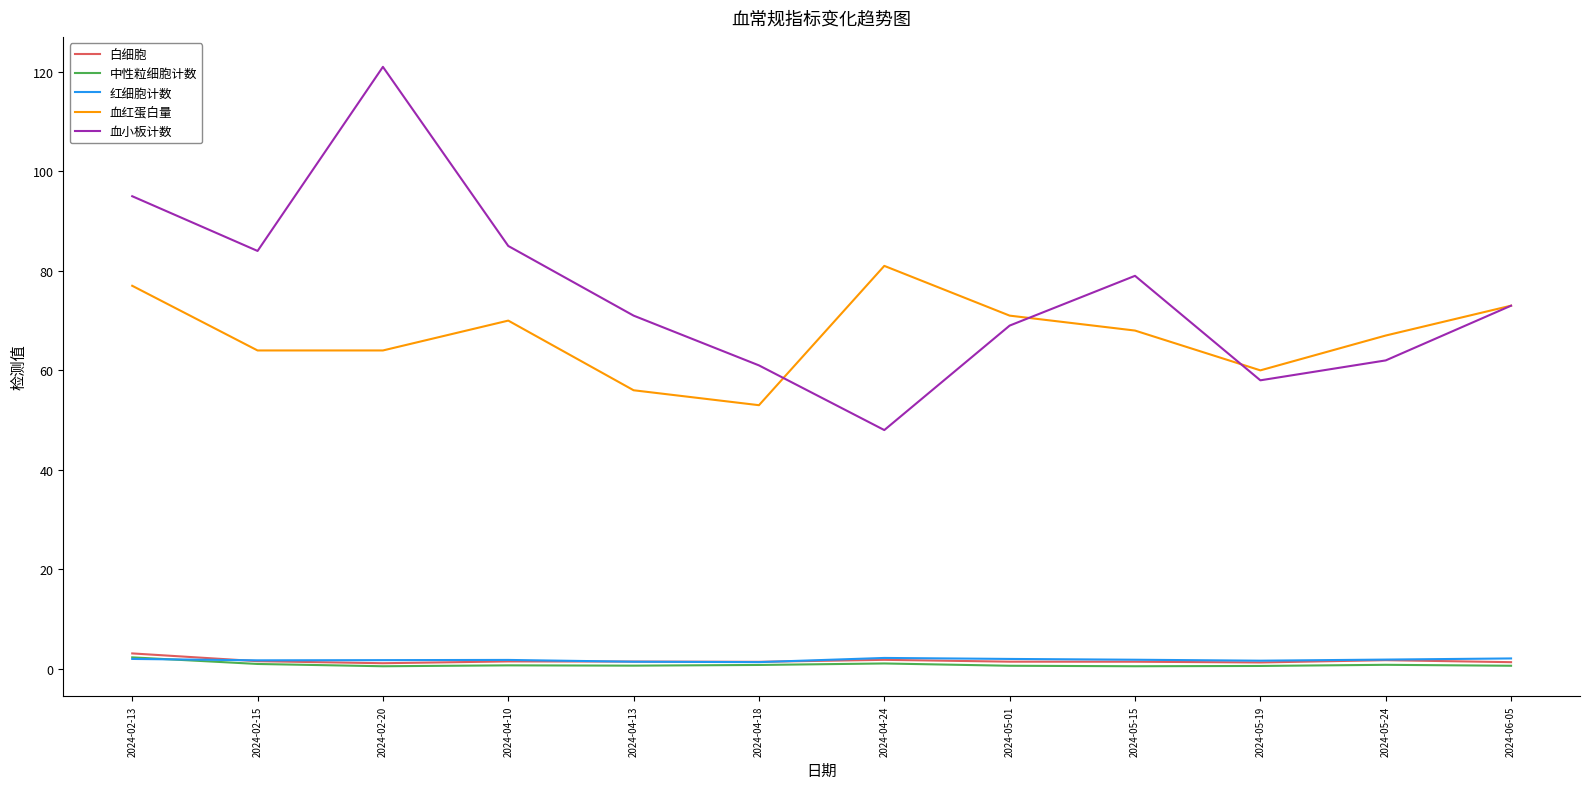

Which series changed the most between 2024-02-20 and 2024-05-15?

血小板计数